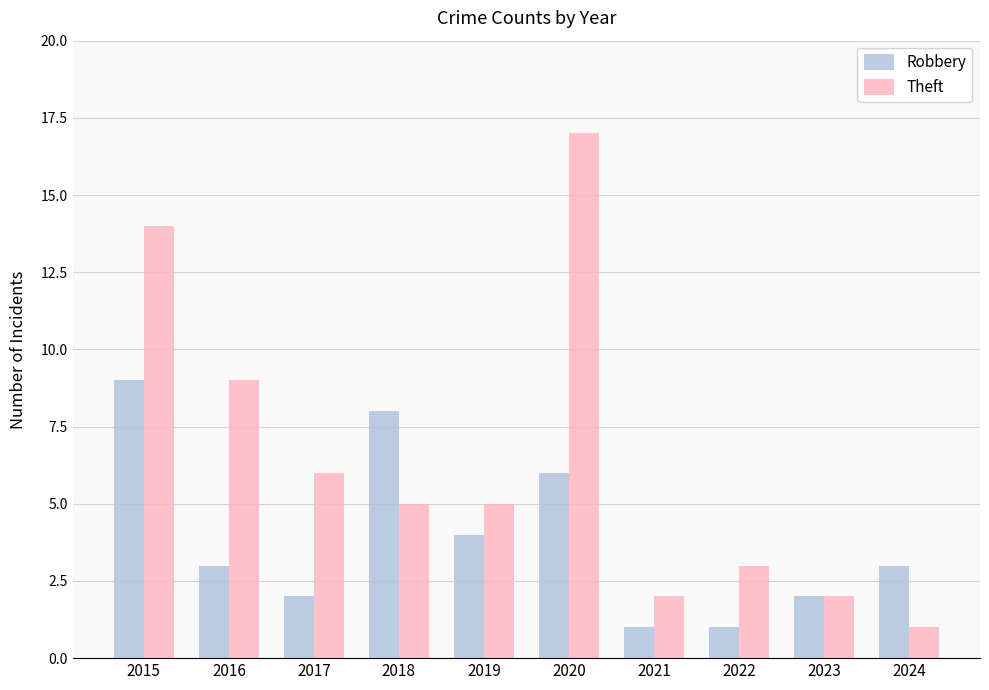

Are the bars horizontal?

No